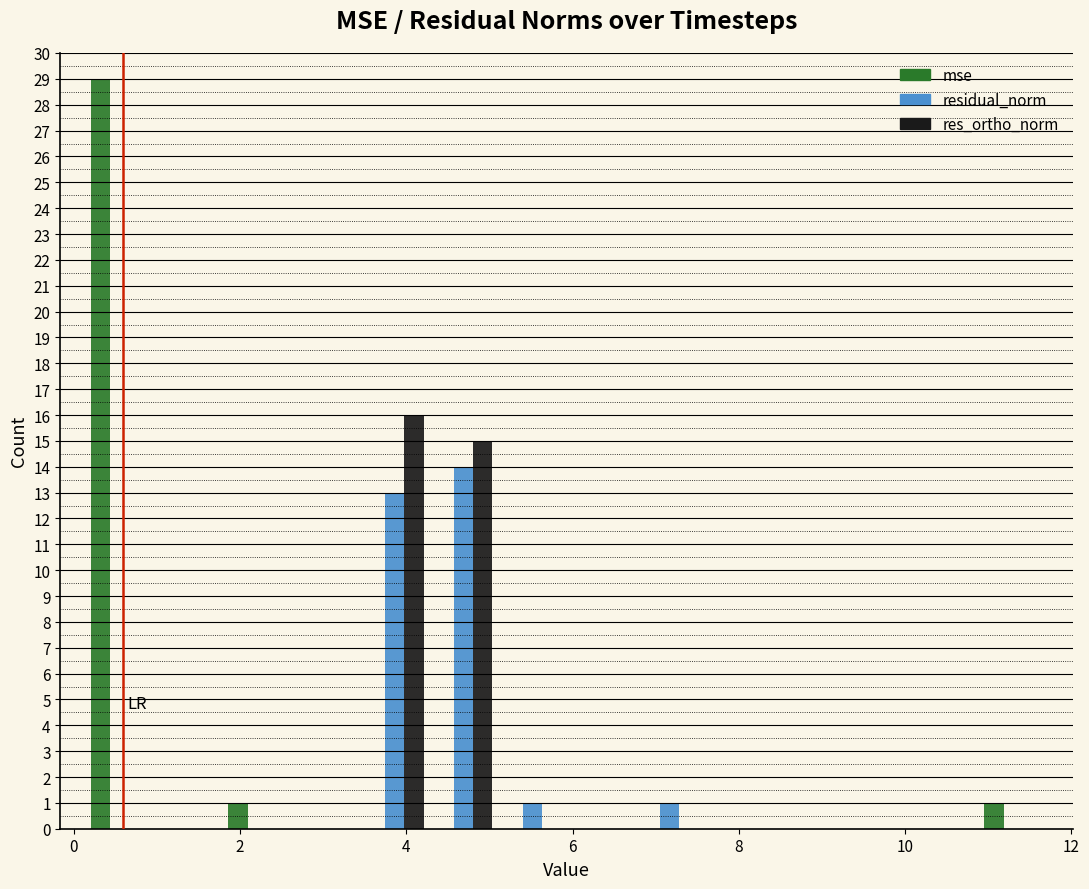

In the residual_norm series, which range on the x-axis has the tallest bar?

4.2 to 5.2